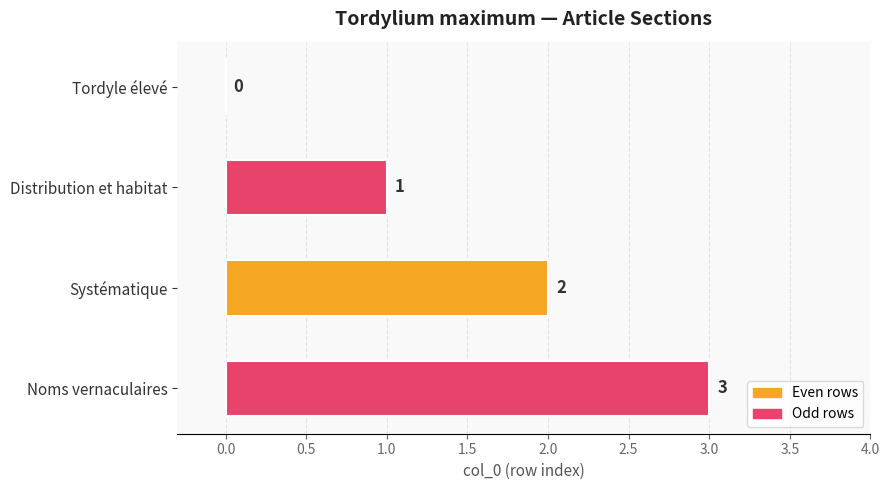

How many values are between 1 and 3?

3